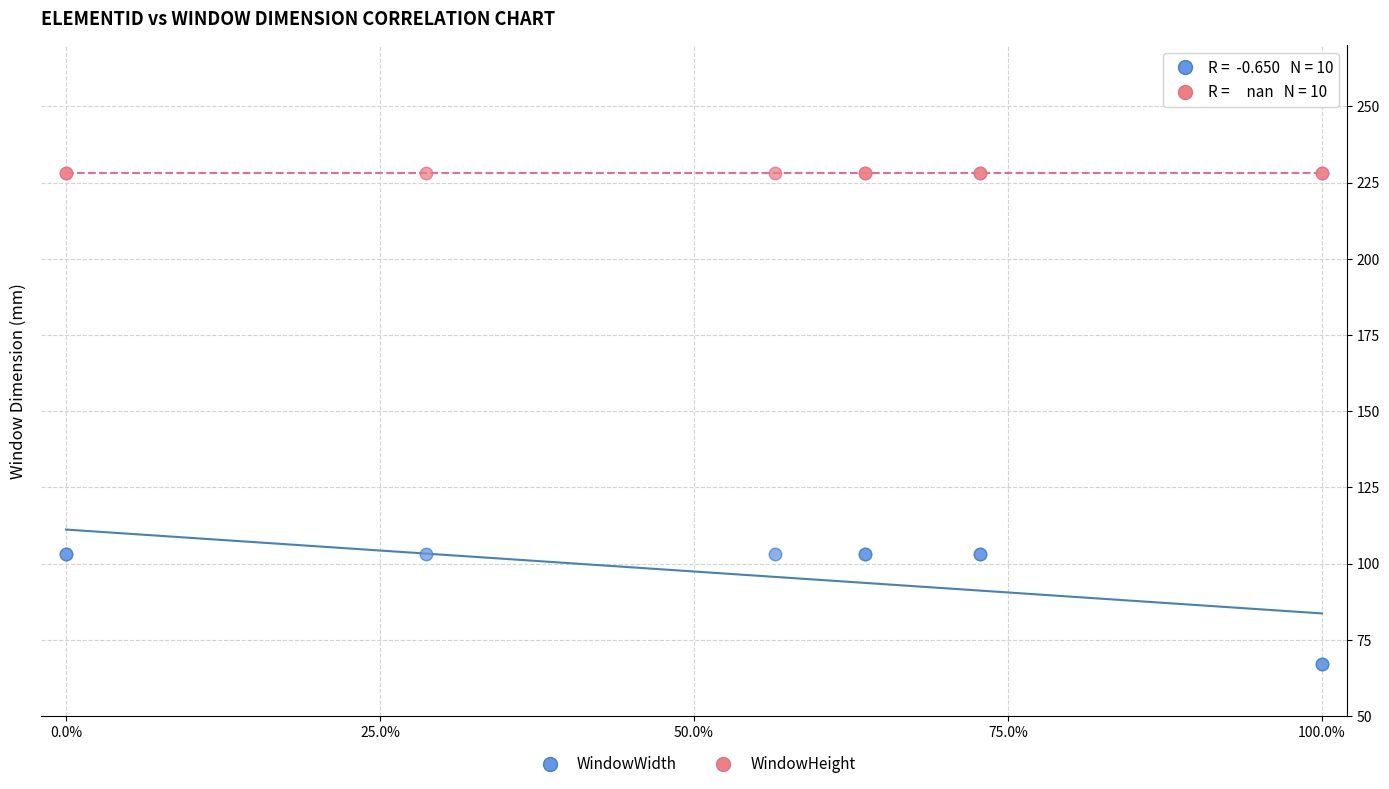

Which series contains the highest Y value?

WindowHeight